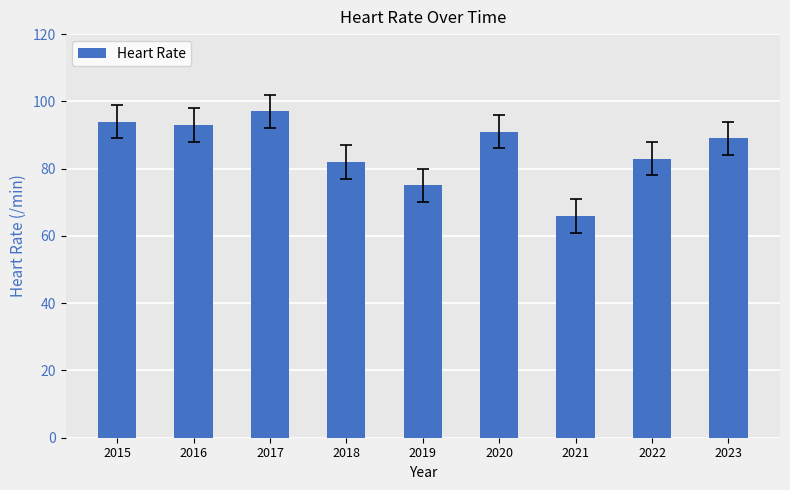

The value at 2017 is 97. True or false?

True